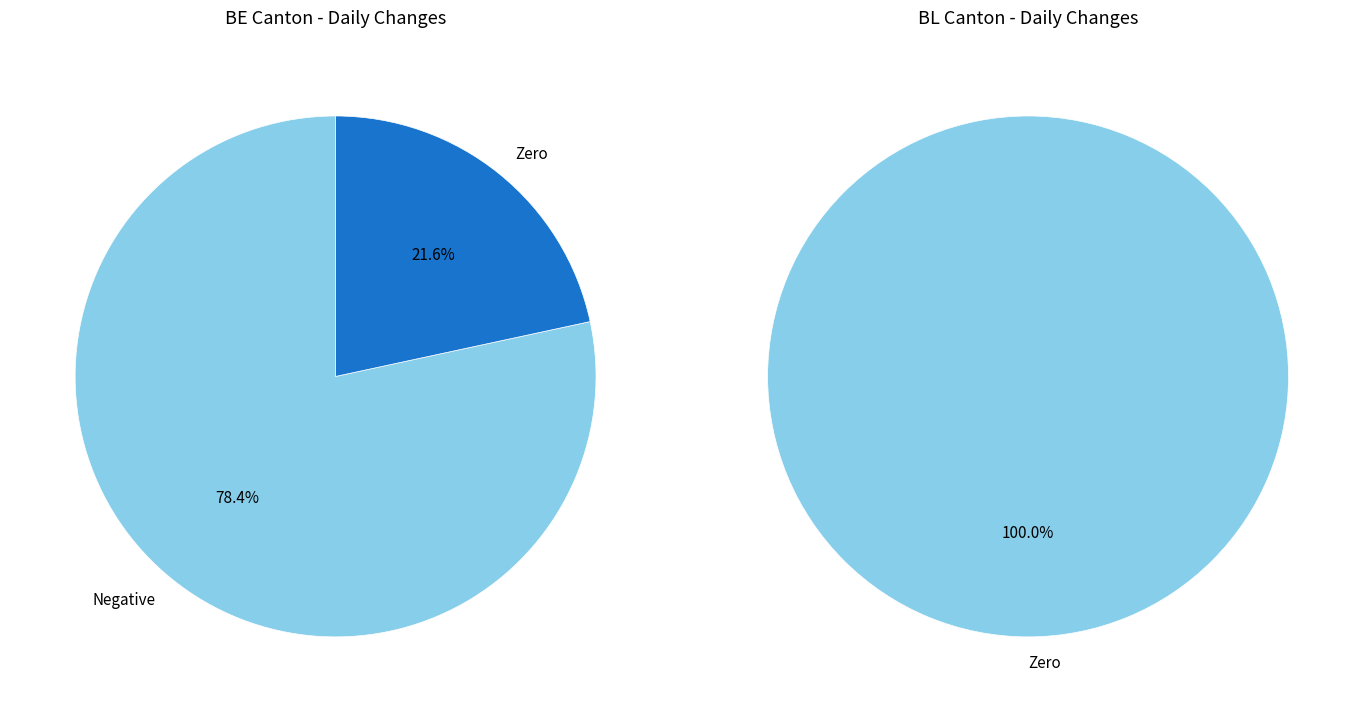

Which series has the widest spread of values?

BE